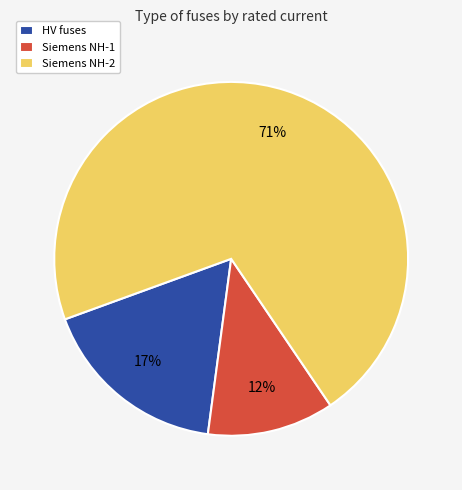

To the nearest percent, what portion does Siemens NH-1 represent?

12%